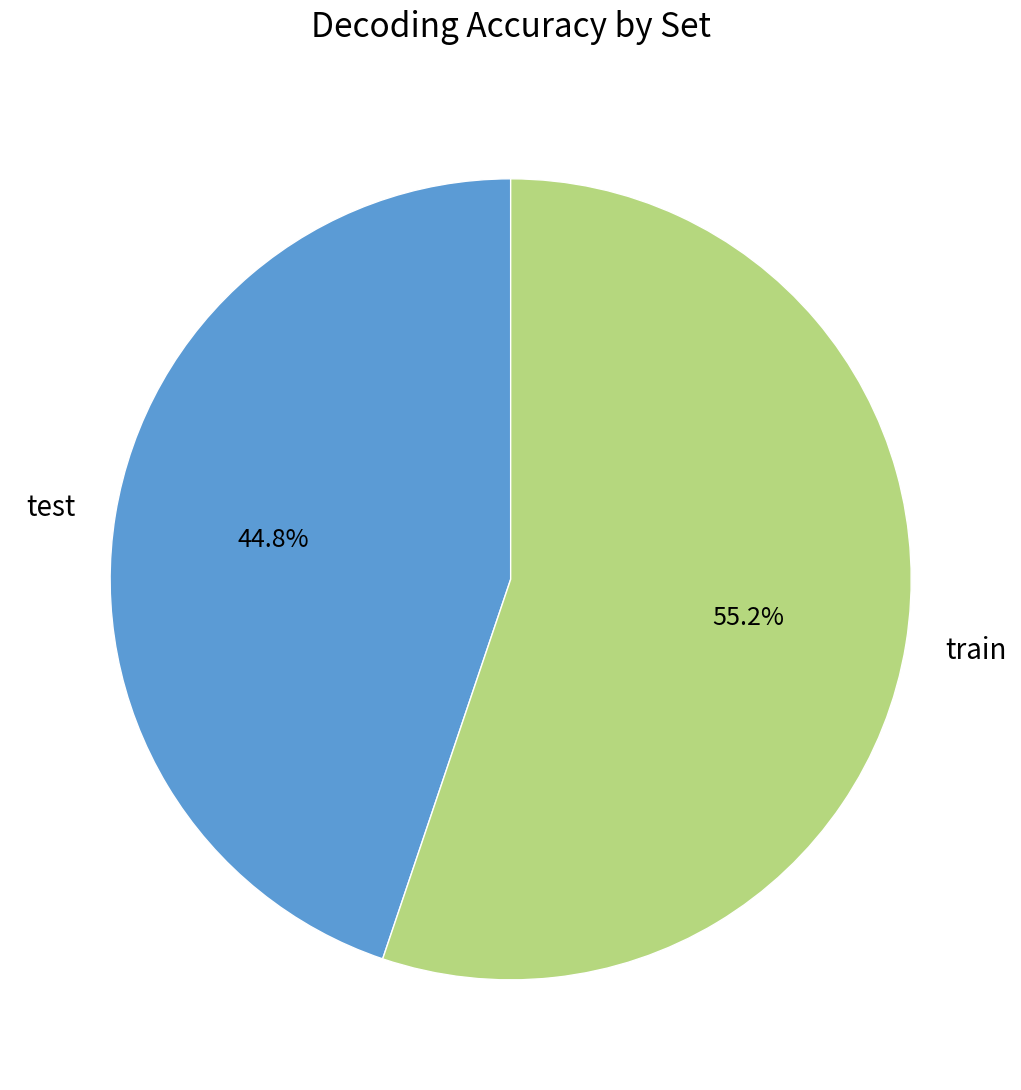

What is the smallest slice in the pie chart?

test